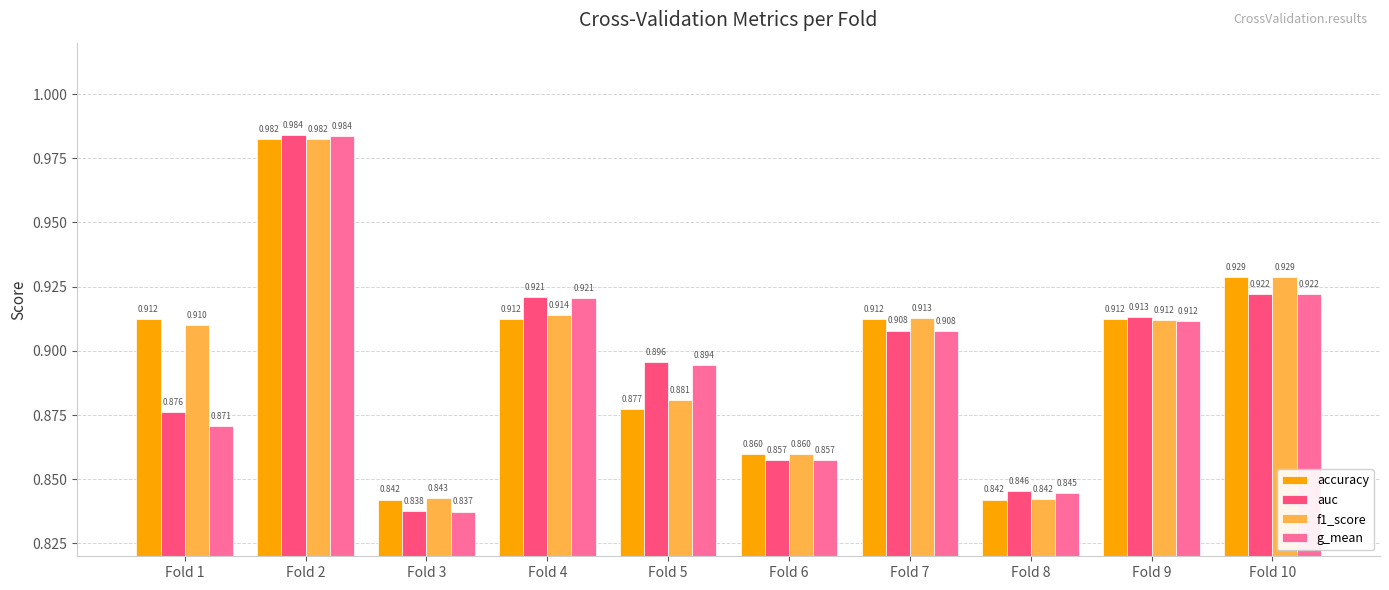

What is the sum of the f1_score values at Fold 3 and Fold 8?

1.7